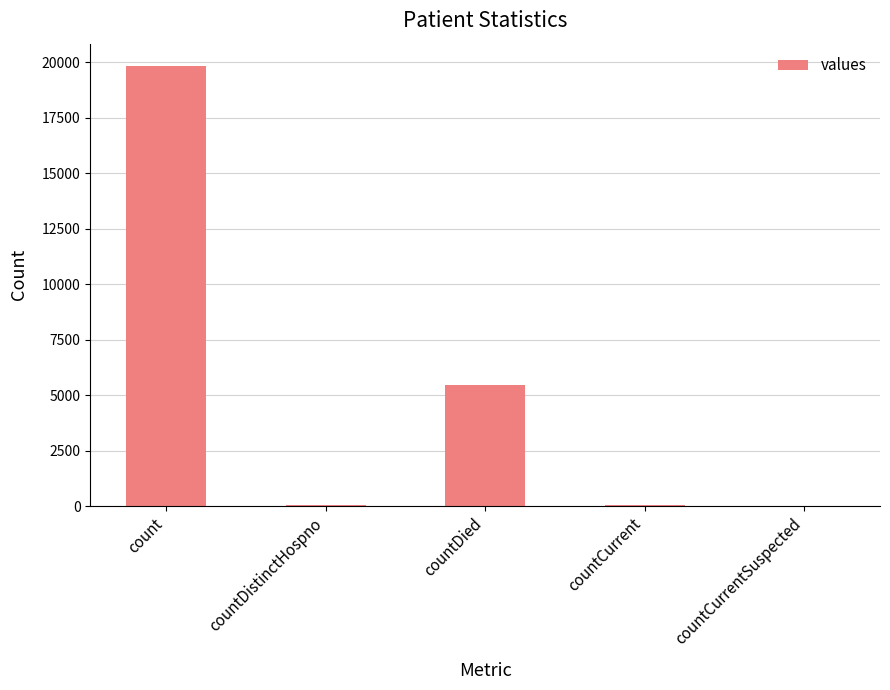

True or false: the data shows 30566 at count.

False